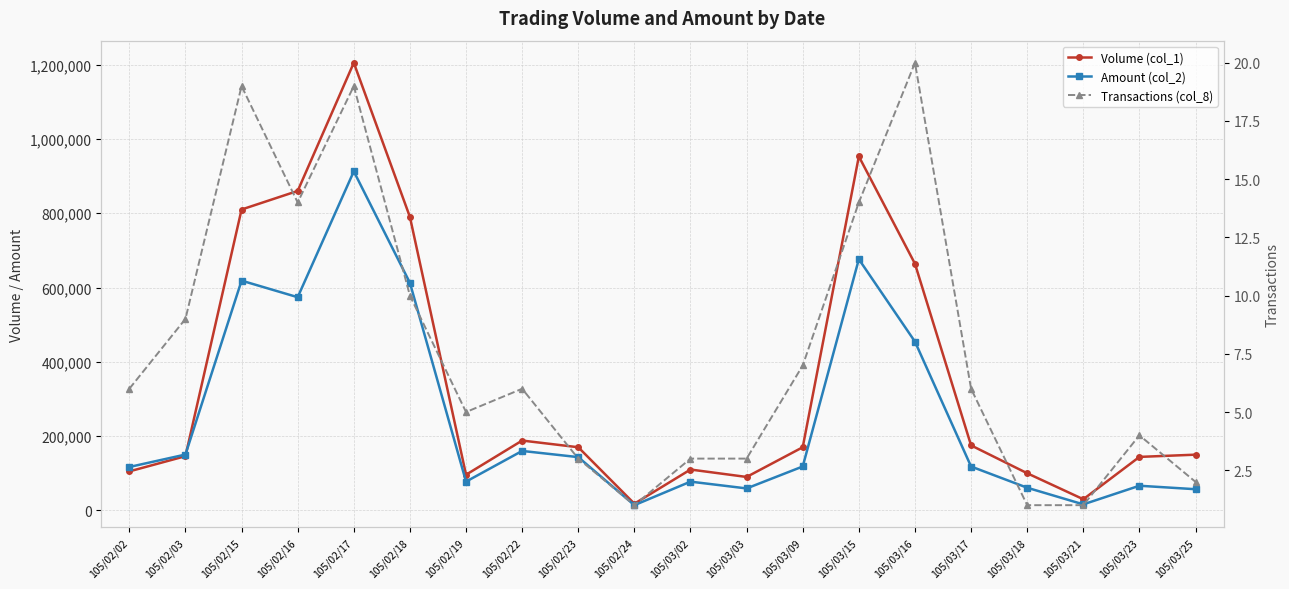

What value does the Volume (col_1) series have at 105/02/18?

790000